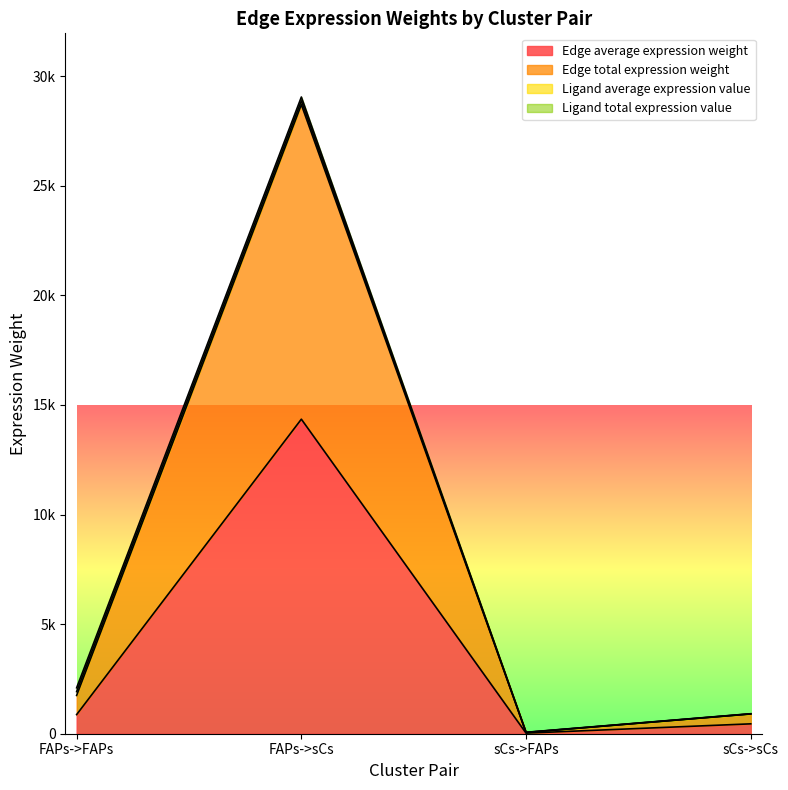

How many interior local valleys does the Edge total expression weight series have?

1